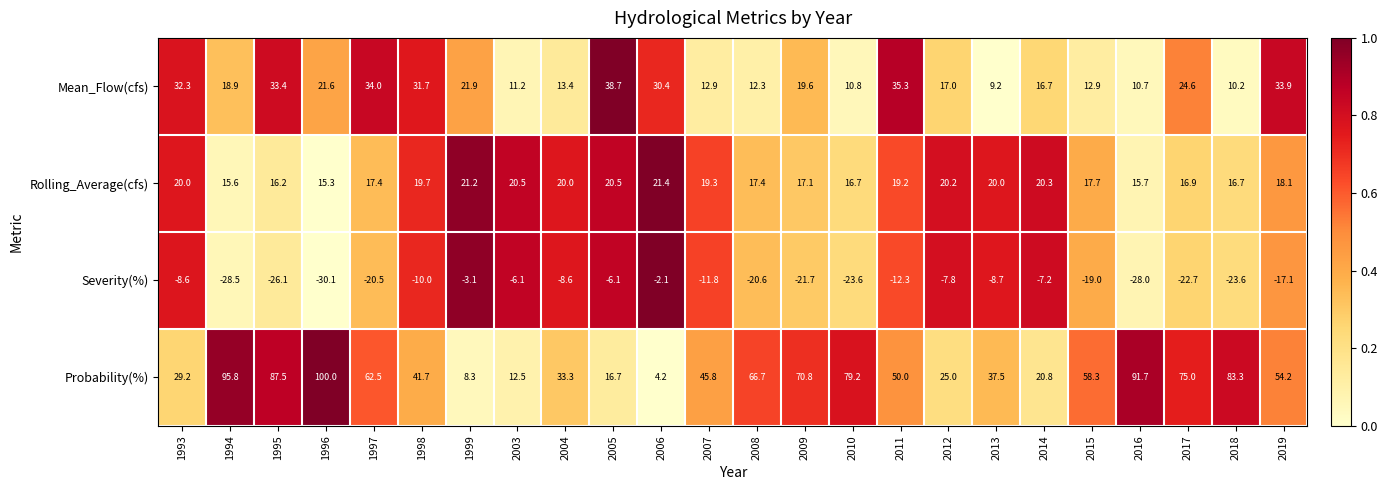

How many data points in Severity(%) are less than -12?

13